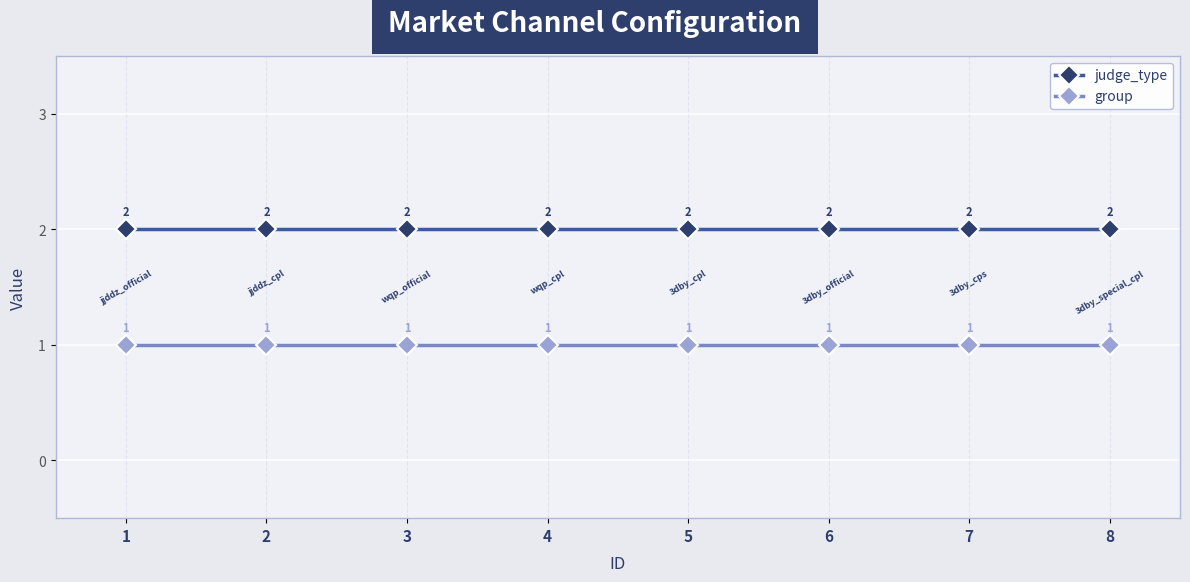

What is the sum of all judge_type values?

16